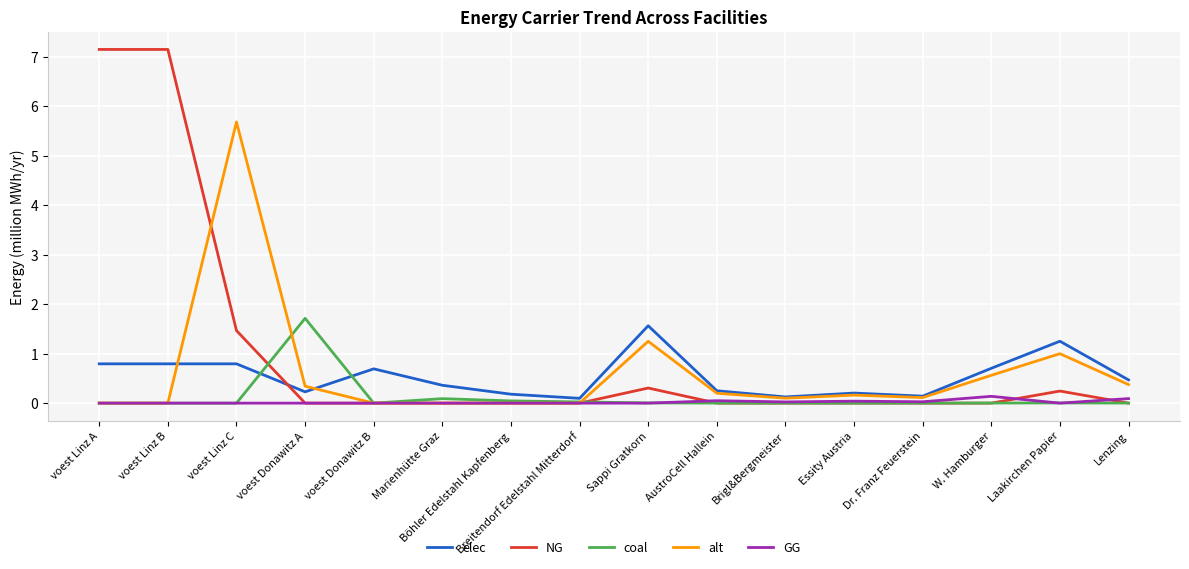

How many distinct data groups are displayed?

5